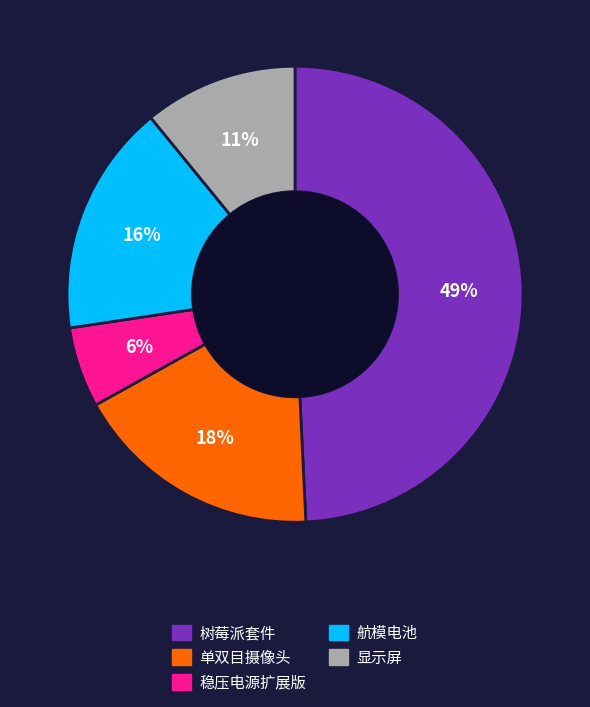

Which slice is the largest?

树莓派套件